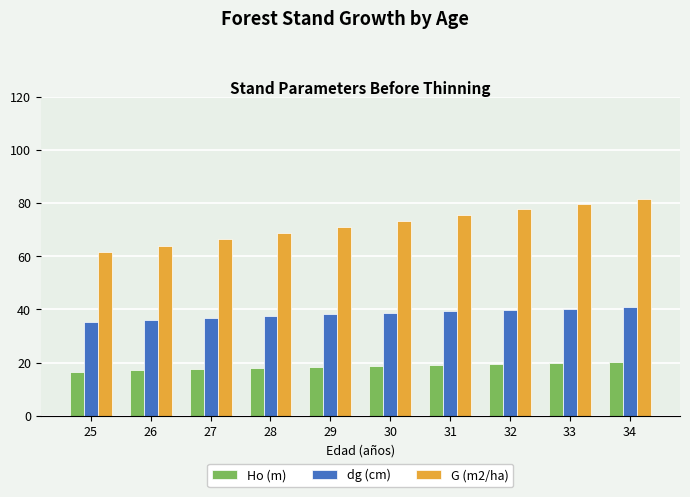

The dg (cm) series shows 40.4 at 33. True or false?

True